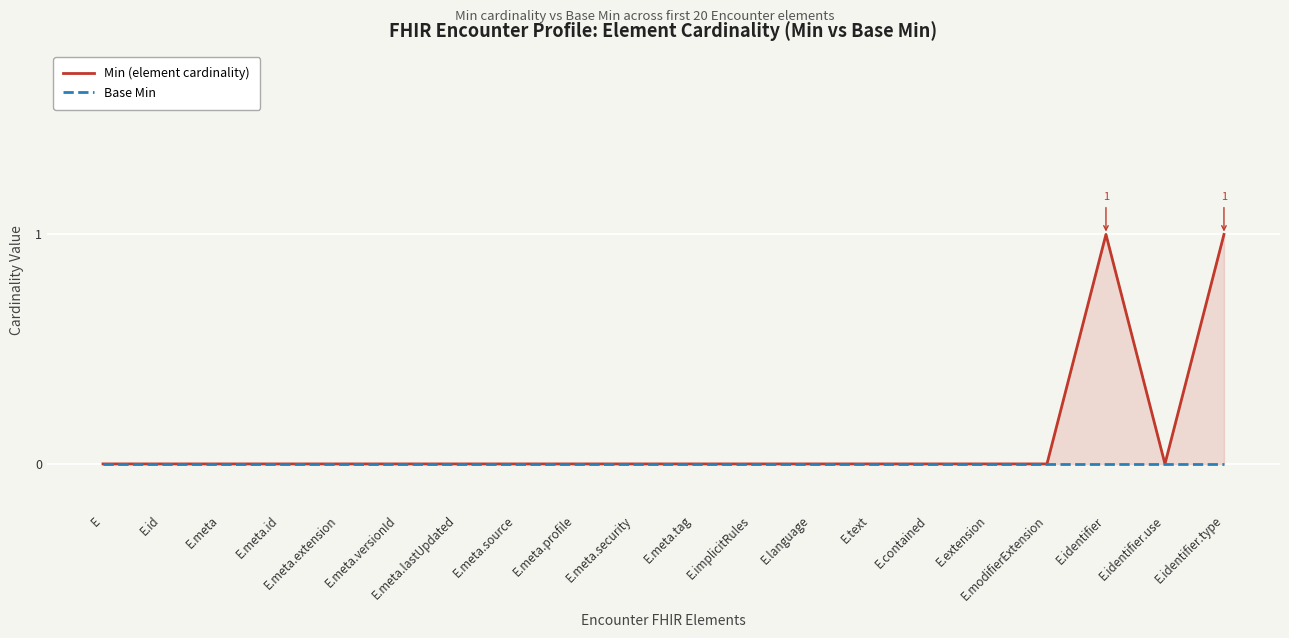

What is the sum of all Min (element cardinality) values?

2